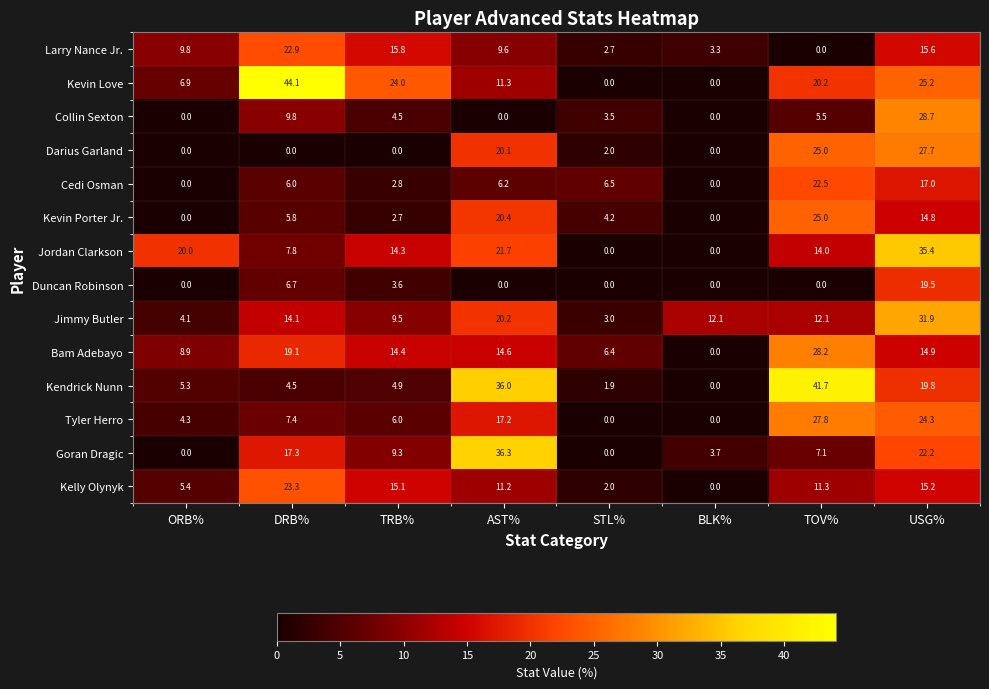

Between STL% and TOV%, which series saw the biggest shift?

Kendrick Nunn